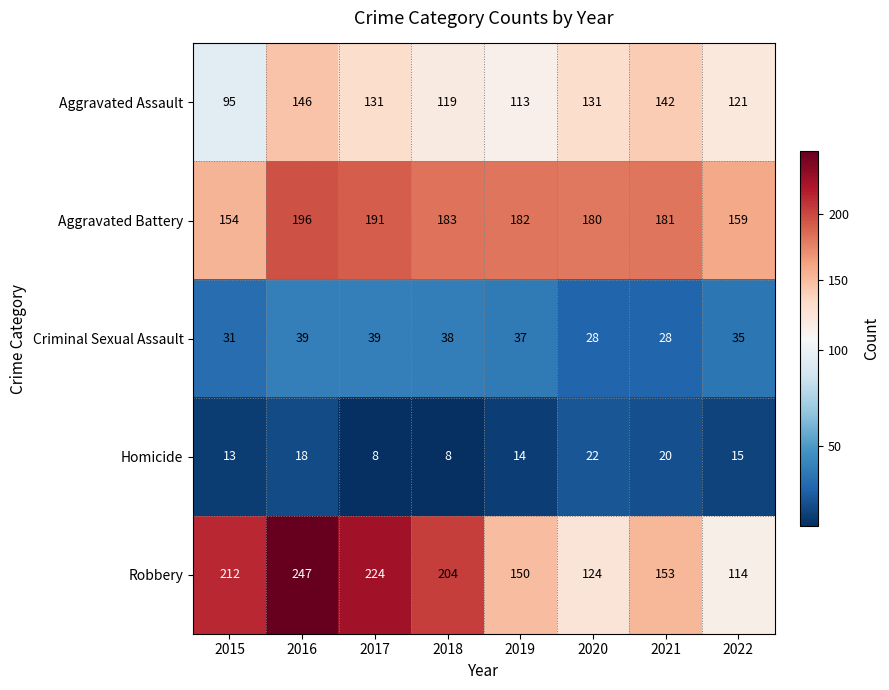

At which label does Robbery first exceed 204?

2015